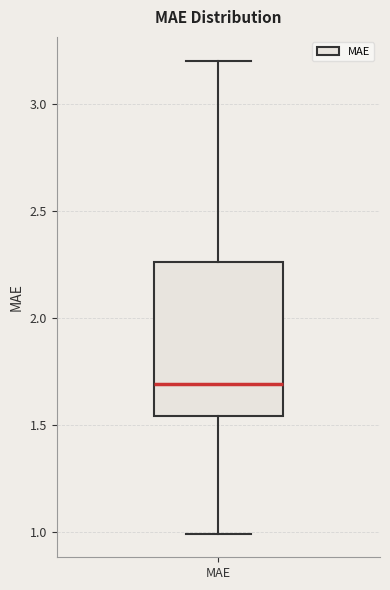

Where is the upper edge of the box for MAE on the y-axis? The values are not printed on the chart, so give them approximately, as read against the axis.

2.25